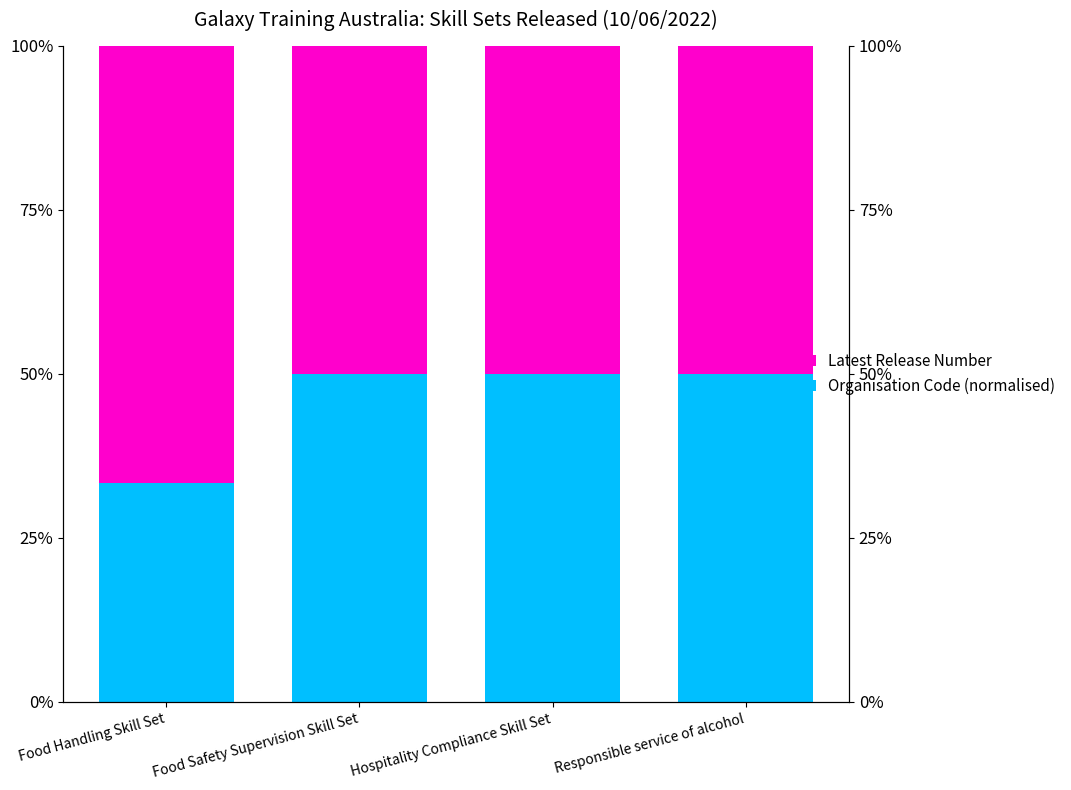

Which series has the widest spread of values?

Latest Release Number